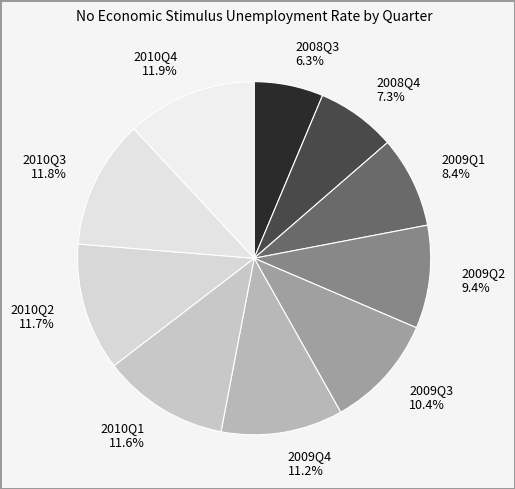

Does any single category account for the majority?

No